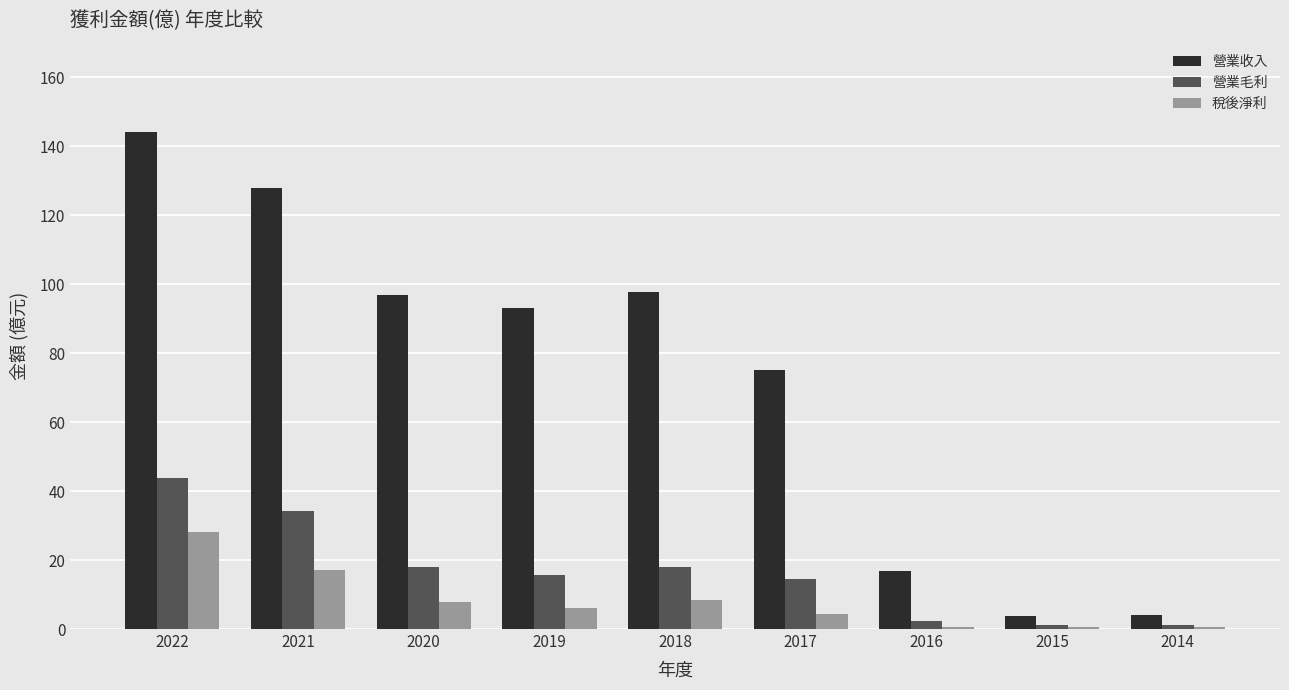

Which series changed the most between 2021 and 2019?

營業收入